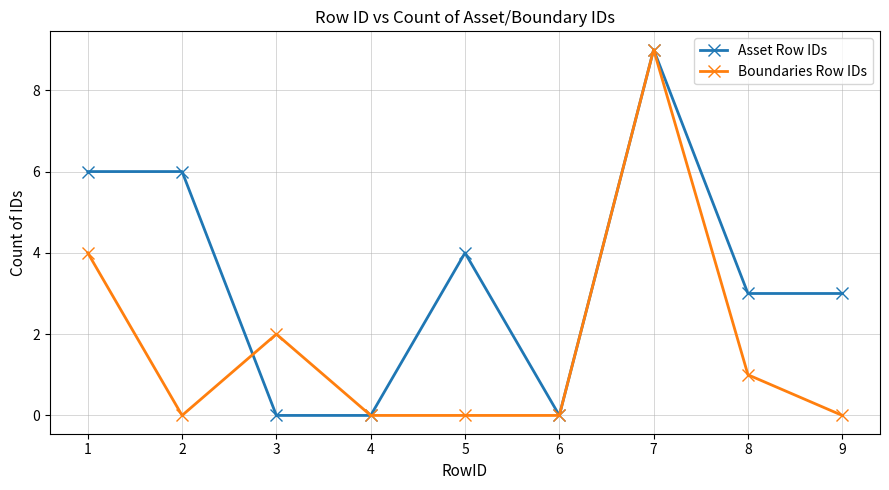

What is the highest value of the Asset Row IDs series?

9